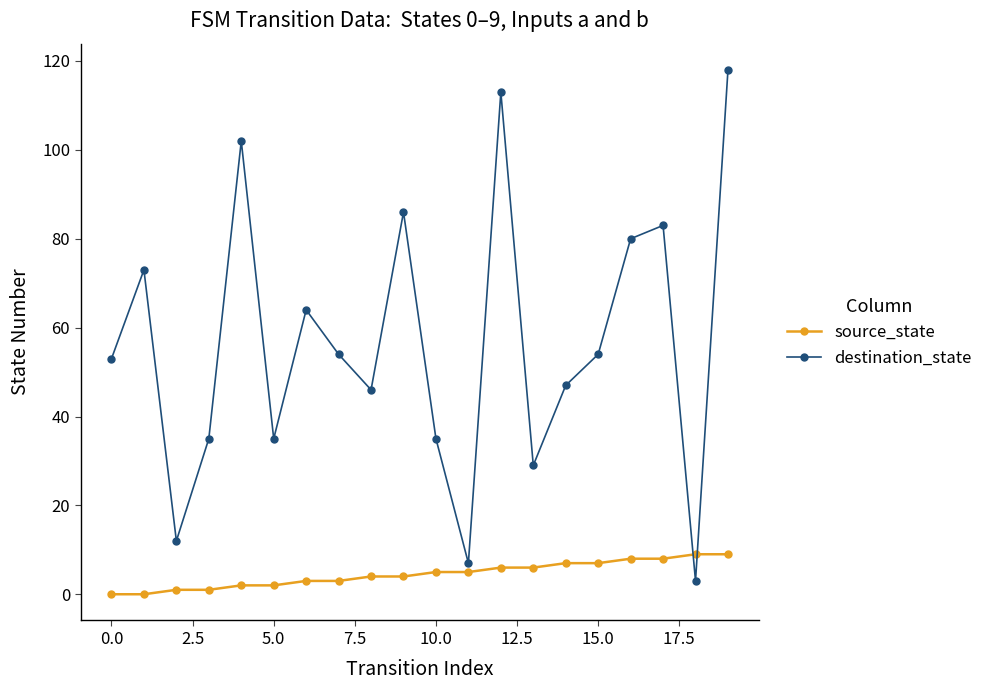

Which series has the largest total across all categories?

destination_state